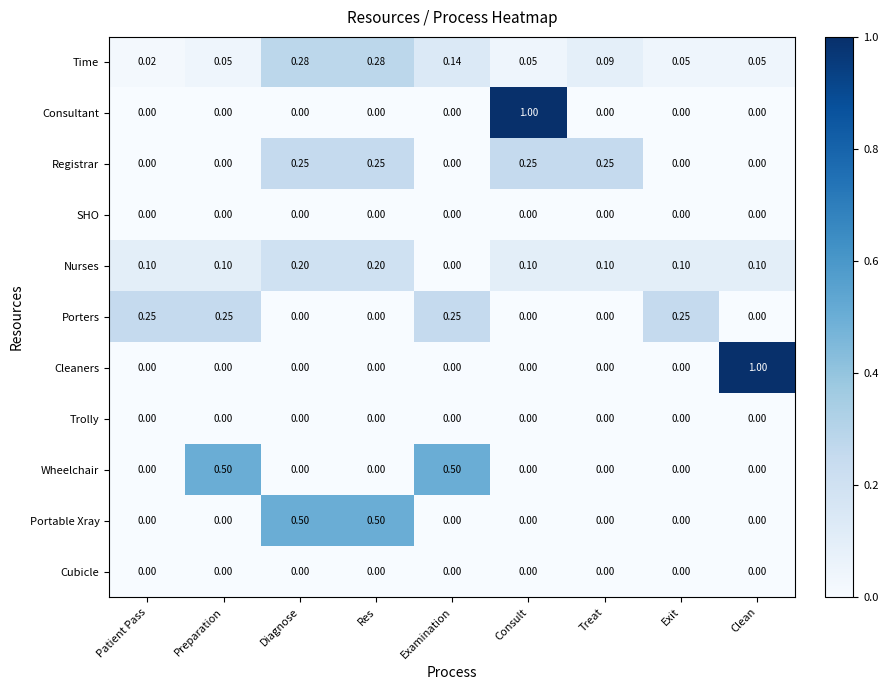

At which label is Nurses closest to 0?

Examination